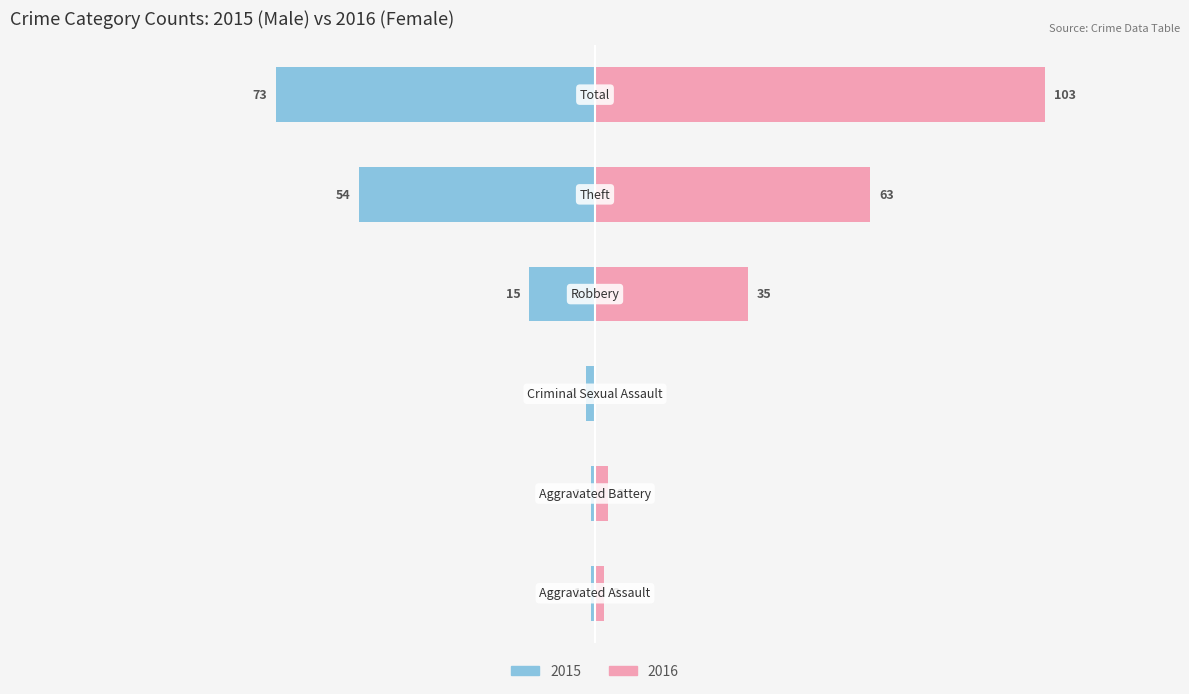

How many groups of bars are there?

6